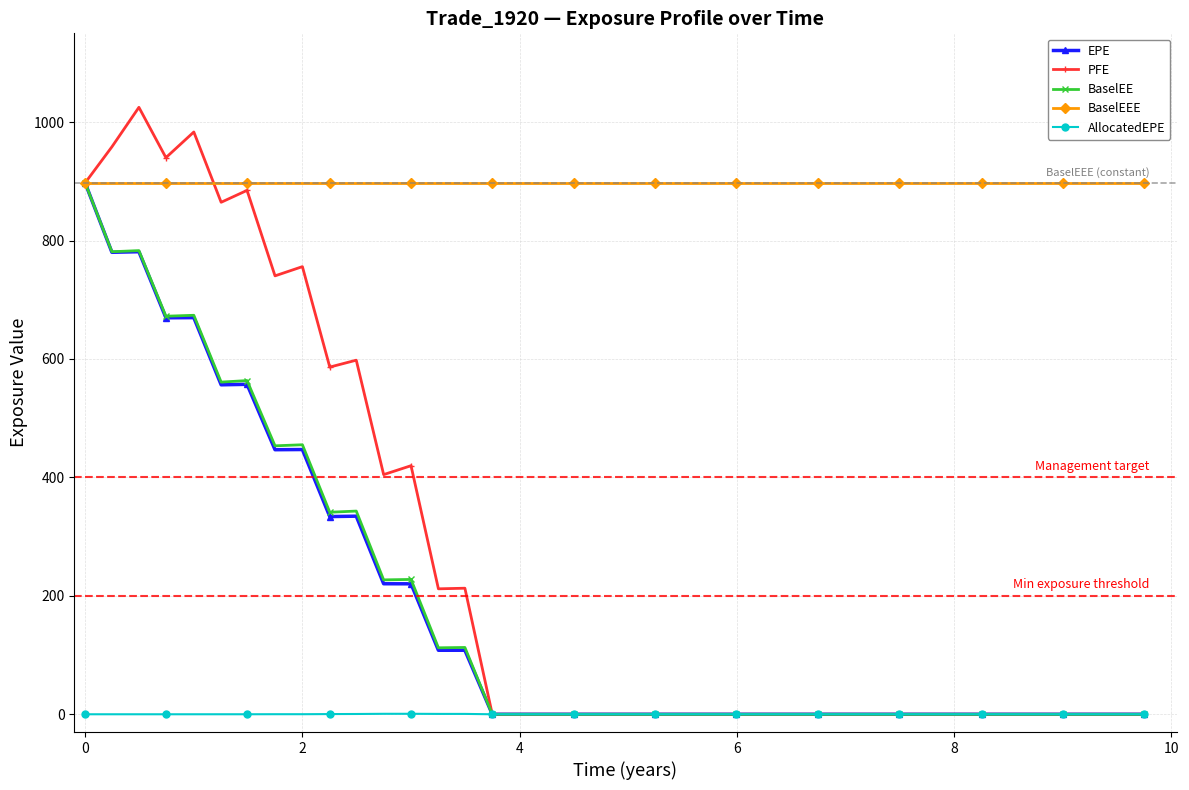

What is the average value of the EPE series?

178.3